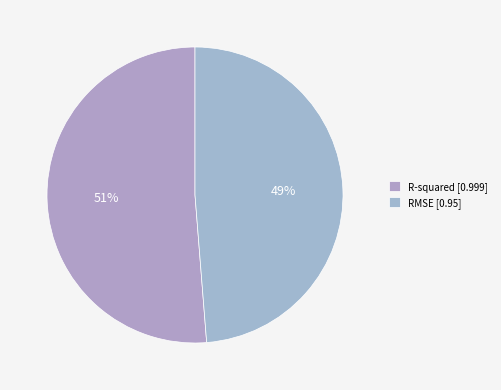

The R-squared slice represents 51% of the pie. True or false?

True